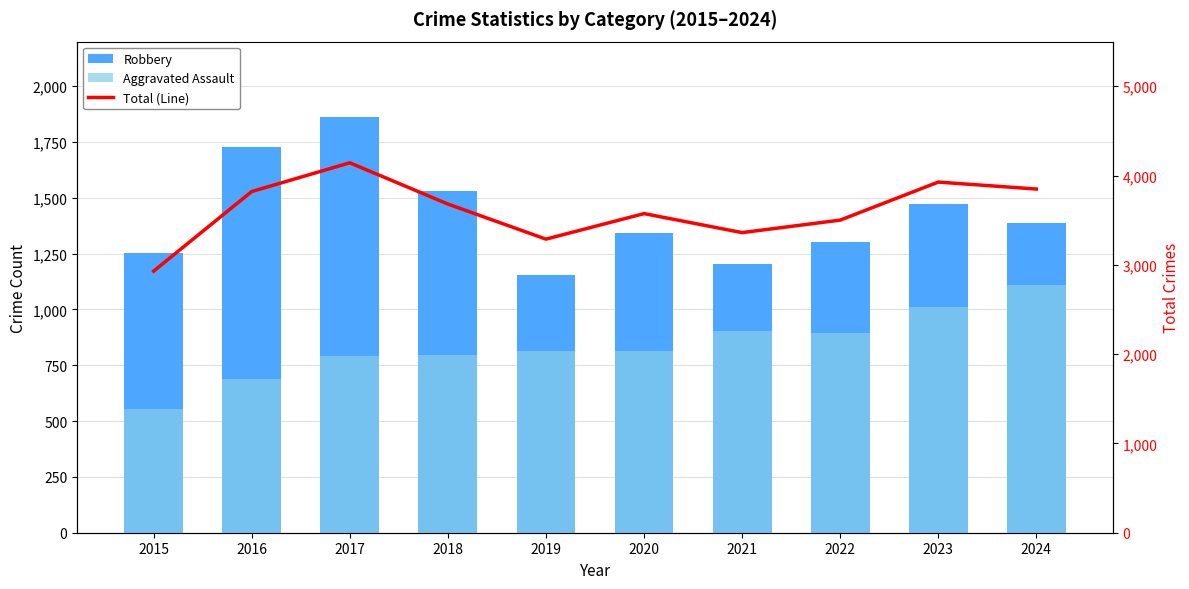

List the series in order of their overall mean, highest first.

Total (Line), Robbery, Aggravated Assault